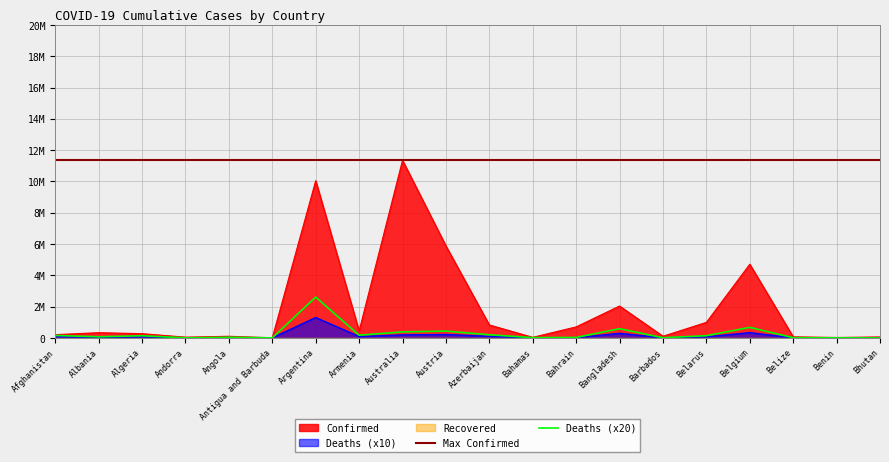

Where does the Deaths series first go above 68810?

Afghanistan